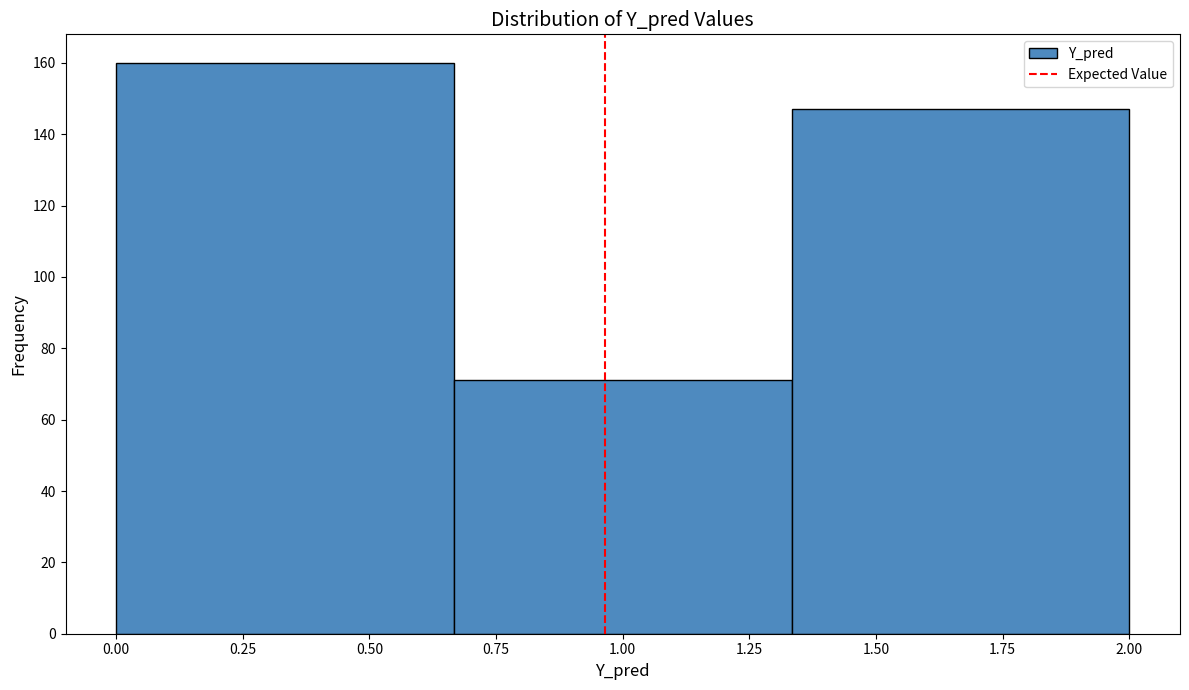

Reading left to right, list every bar in this chart as the range it spans on the x-axis followed by its height. Neither the bar edges nor the heights are printed on the chart, so give them approximately, as read against the axes.

0.00 to 0.65: 160
0.65 to 1.35: 72
1.35 to 2.00: 148